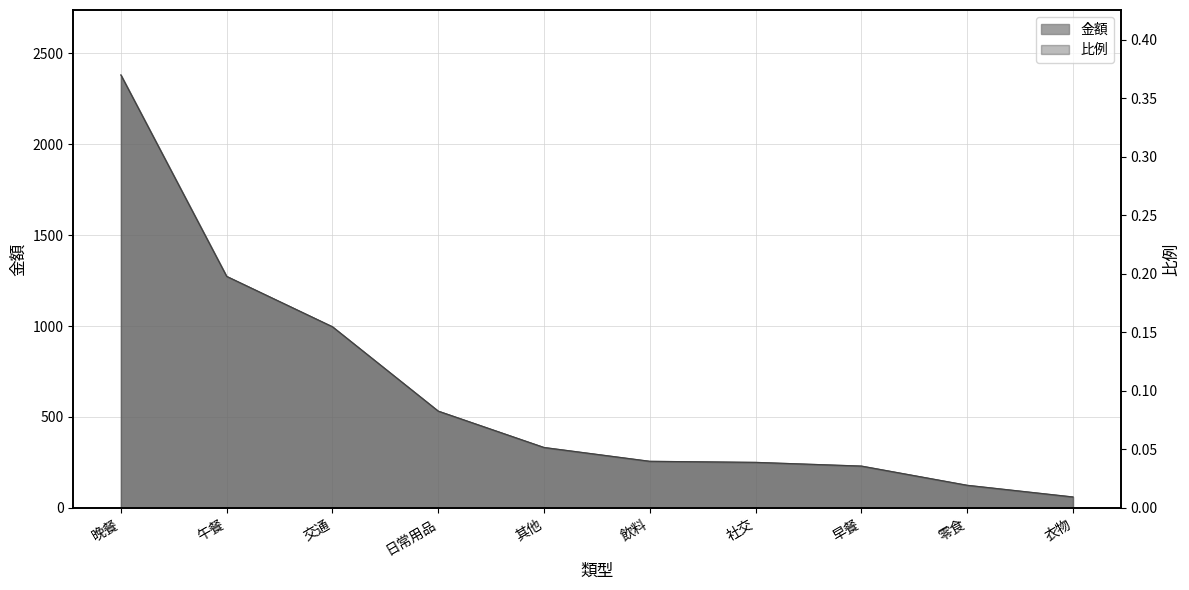

Is it true that 金額 equals 457.1 at 交通?

False